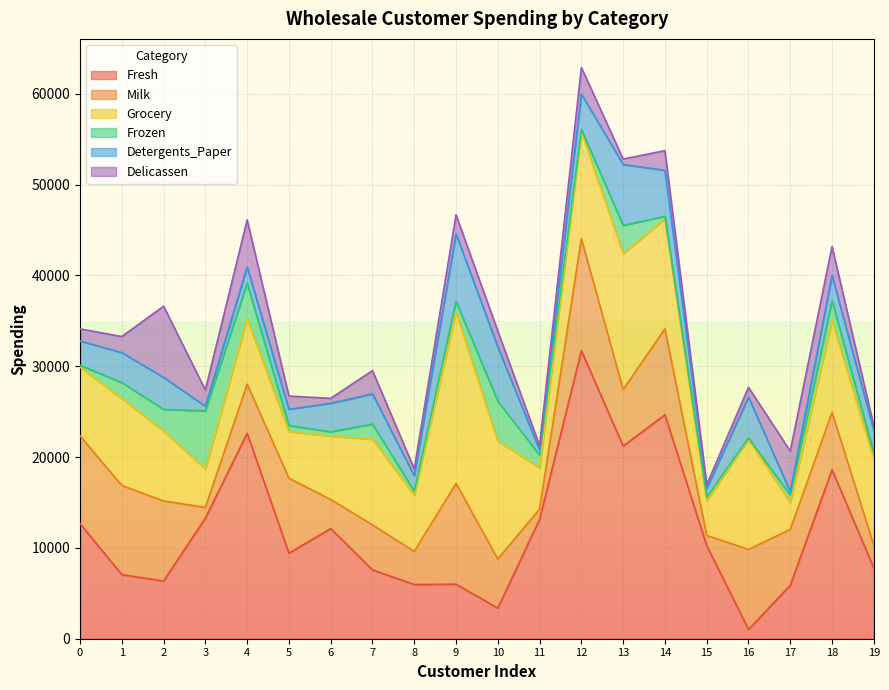

Rank the series by their maximum value, from highest to lowest.

Fresh, Grocery, Milk, Delicassen, Detergents_Paper, Frozen